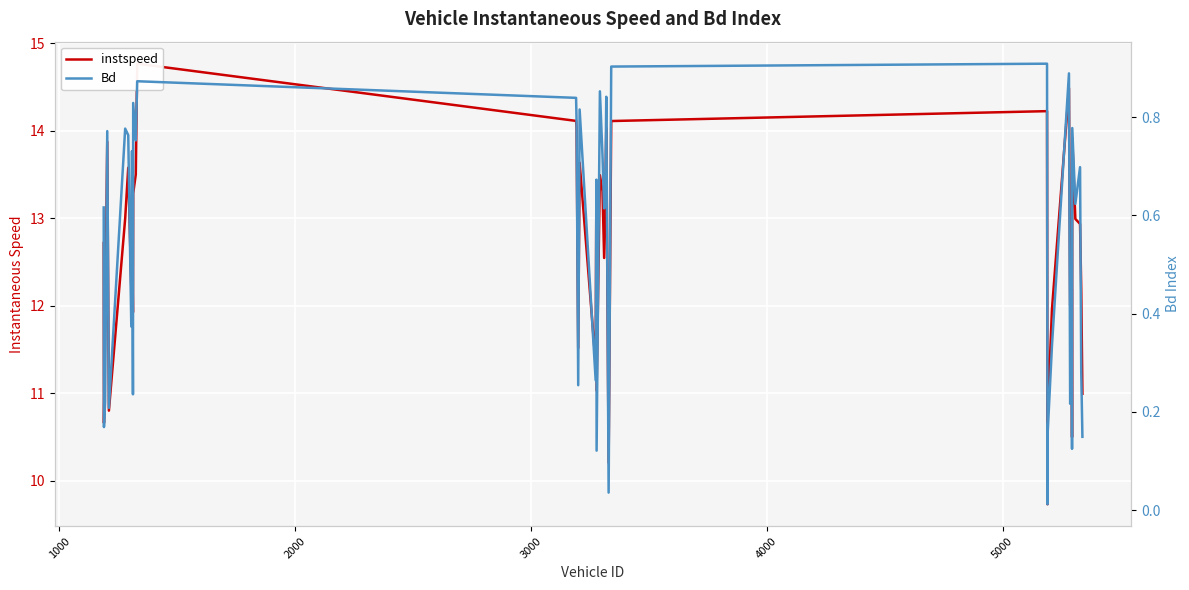

Is the value of instspeed at 39 greater than the value of Bd at 3000?

Yes